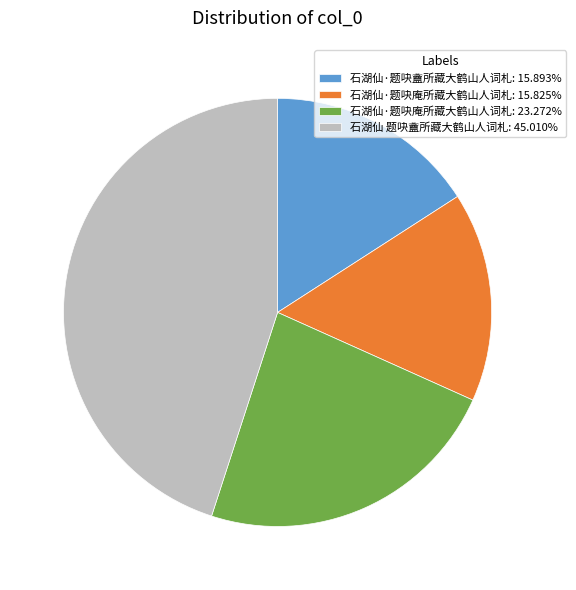

Count the number of slices in the pie.

4